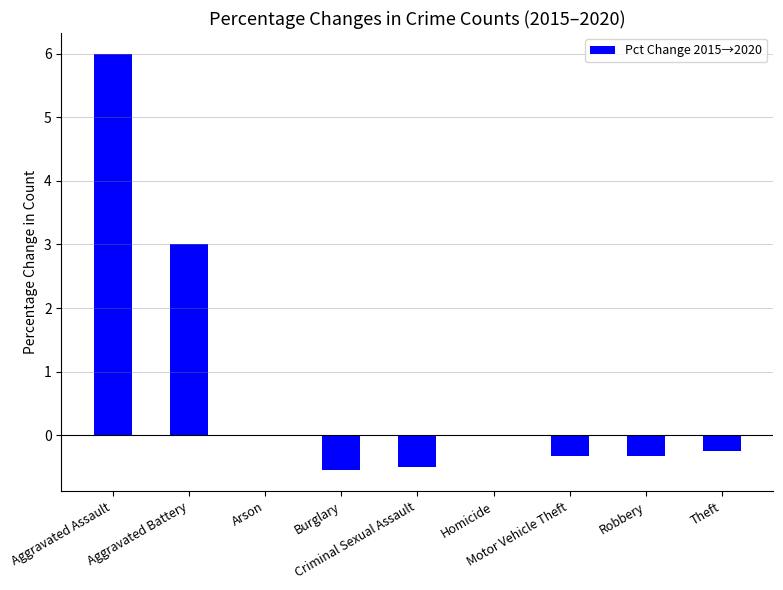

Reading left to right, extract all data points from this chart.

6.0	3.0	0.0	-0.6	-0.5	0.0	-0.3	-0.3	-0.2